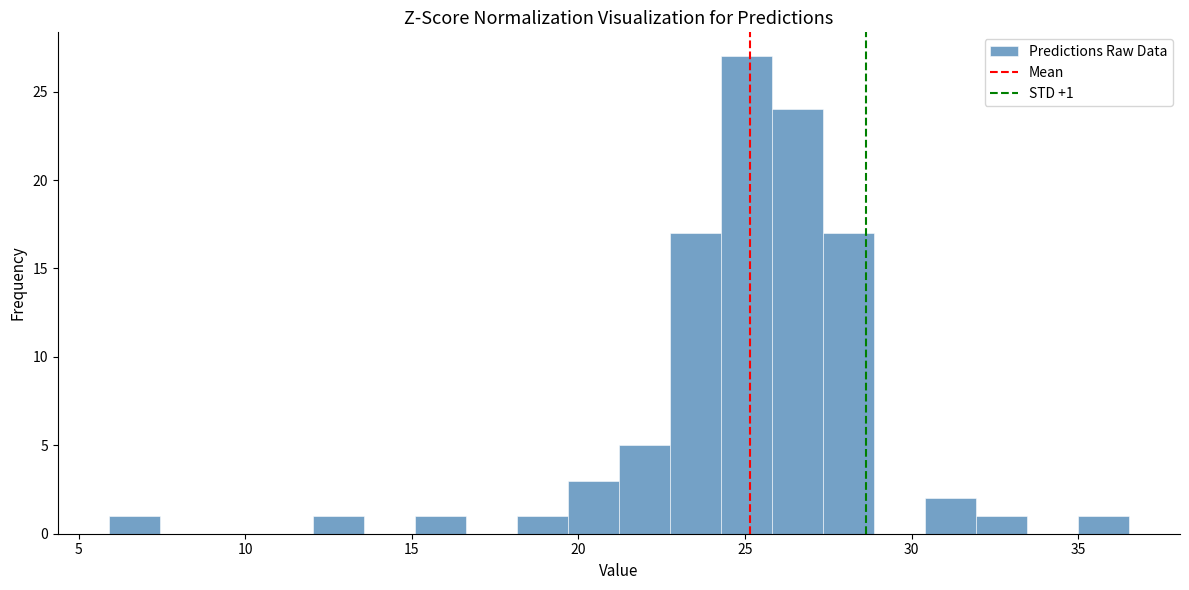

Read against the x-axis, roughly where is the centre of the tallest bar?

25.0